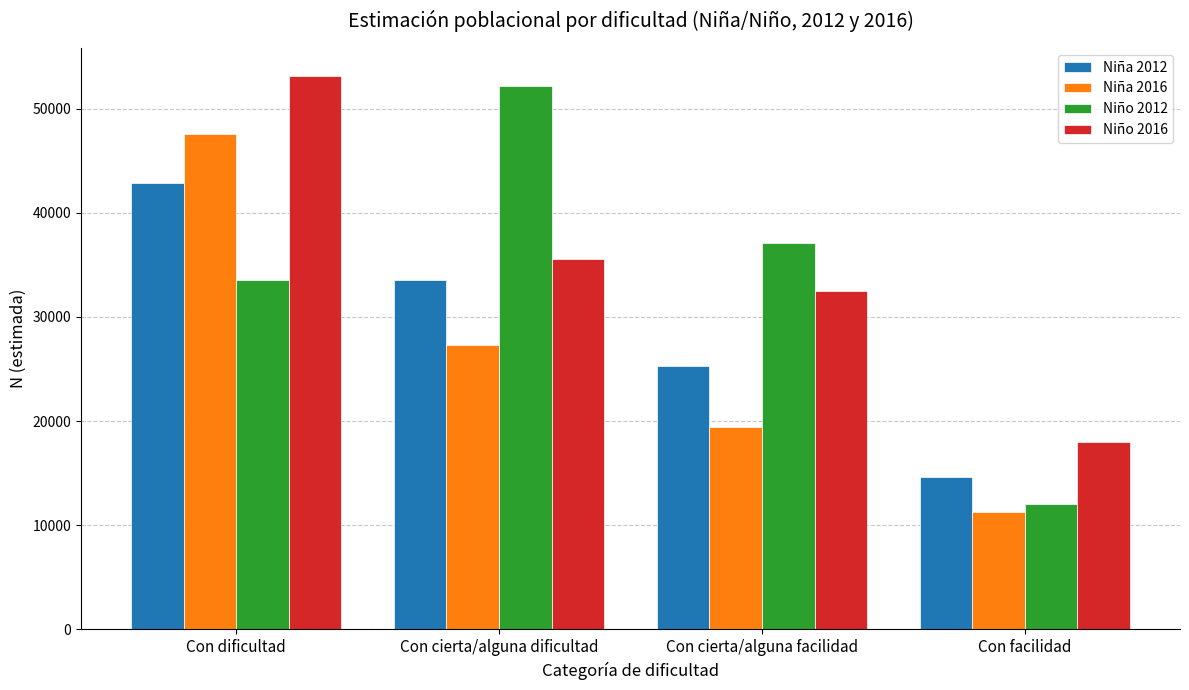

Which category has the highest value across all series?

Con dificultad